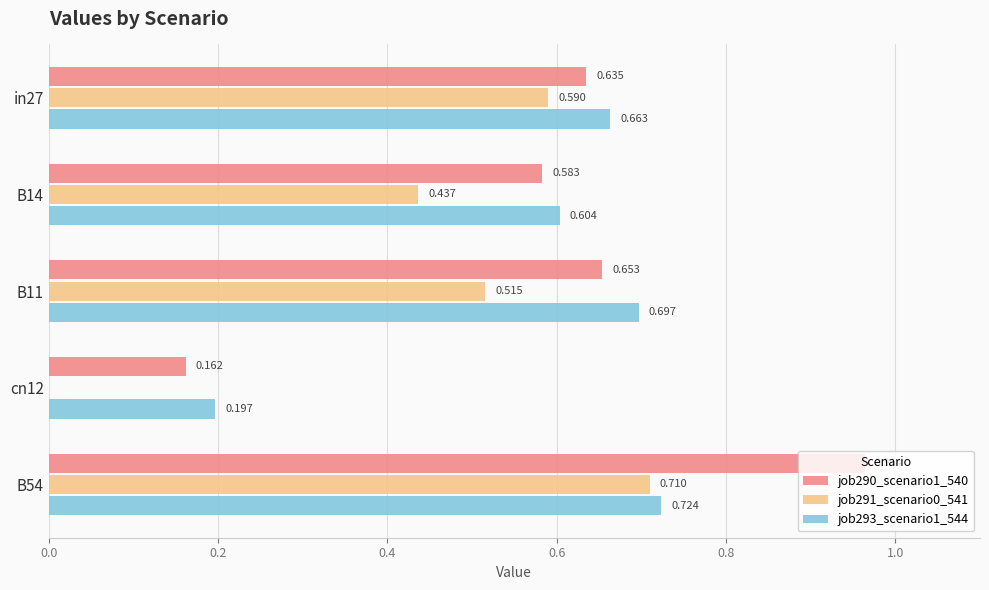

Is the value of job291_scenario0_541 at in27 greater than the value of job293_scenario1_544 at cn12?

Yes